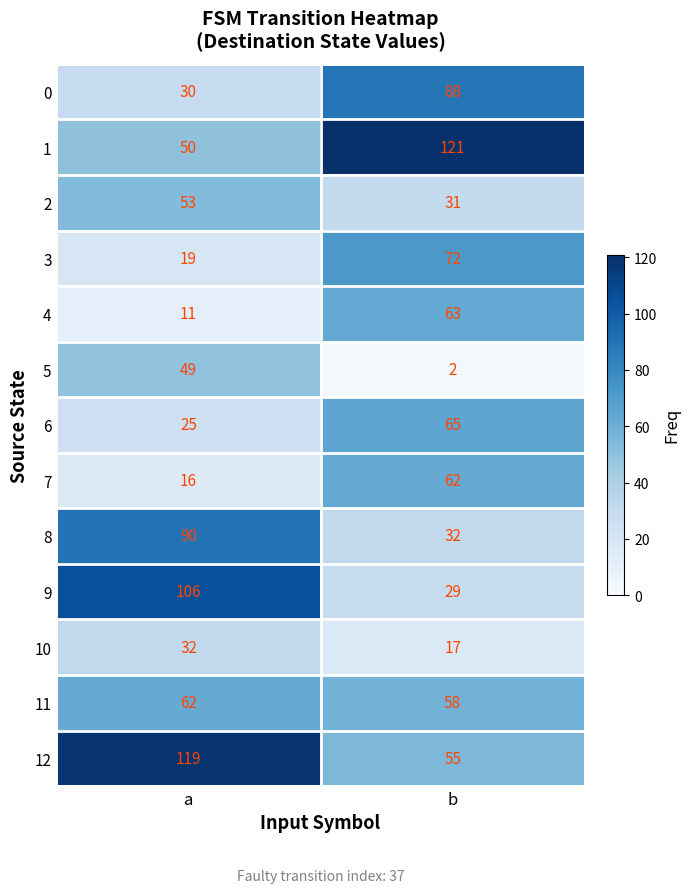

What is the difference between the highest and lowest values at b?

119